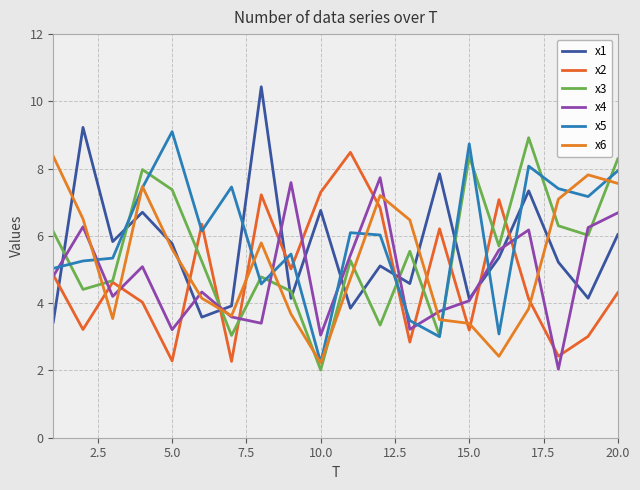

Reading left to right, transcribe all the data shown in this chart.

x1: 3.4	9.2	5.8	6.7	5.8	3.6	3.9	10.4	4.1	6.8	3.9	5.1	4.6	7.8	4.1	5.4	7.3	5.2	4.1	6.0
x2: 4.8	3.2	4.6	4.0	2.3	6.3	2.3	7.2	5.0	7.3	8.5	6.8	2.8	6.2	3.2	7.1	4.1	2.4	3.0	4.3
x3: 6.1	4.4	4.7	8.0	7.4	5.2	3.0	4.8	4.4	2.0	5.3	3.3	5.5	3.0	8.4	5.7	8.9	6.3	6.0	8.3
x4: 4.8	6.3	4.2	5.1	3.2	4.3	3.6	3.4	7.6	3.0	5.4	7.7	3.2	3.8	4.1	5.6	6.2	2.0	6.2	6.7
x5: 5.0	5.3	5.3	7.4	9.1	6.1	7.5	4.6	5.5	2.2	6.1	6.0	3.5	3.0	8.7	3.1	8.1	7.4	7.2	7.9
x6: 8.4	6.5	3.5	7.5	5.6	4.1	3.6	5.8	3.7	2.2	4.7	7.2	6.5	3.5	3.4	2.4	3.8	7.1	7.8	7.6